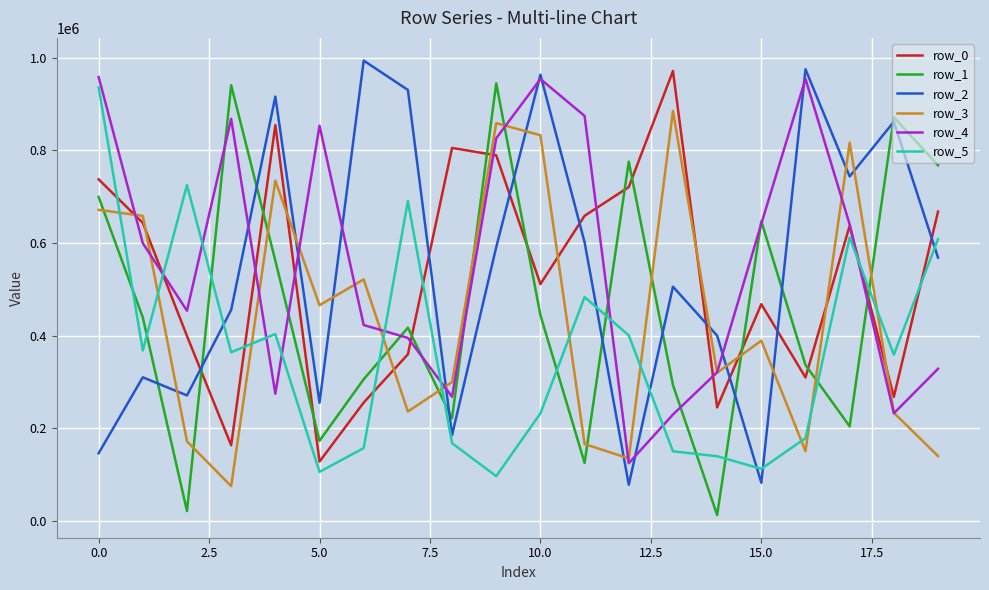

True or false: row_2 and row_0 intersect in this chart.

True